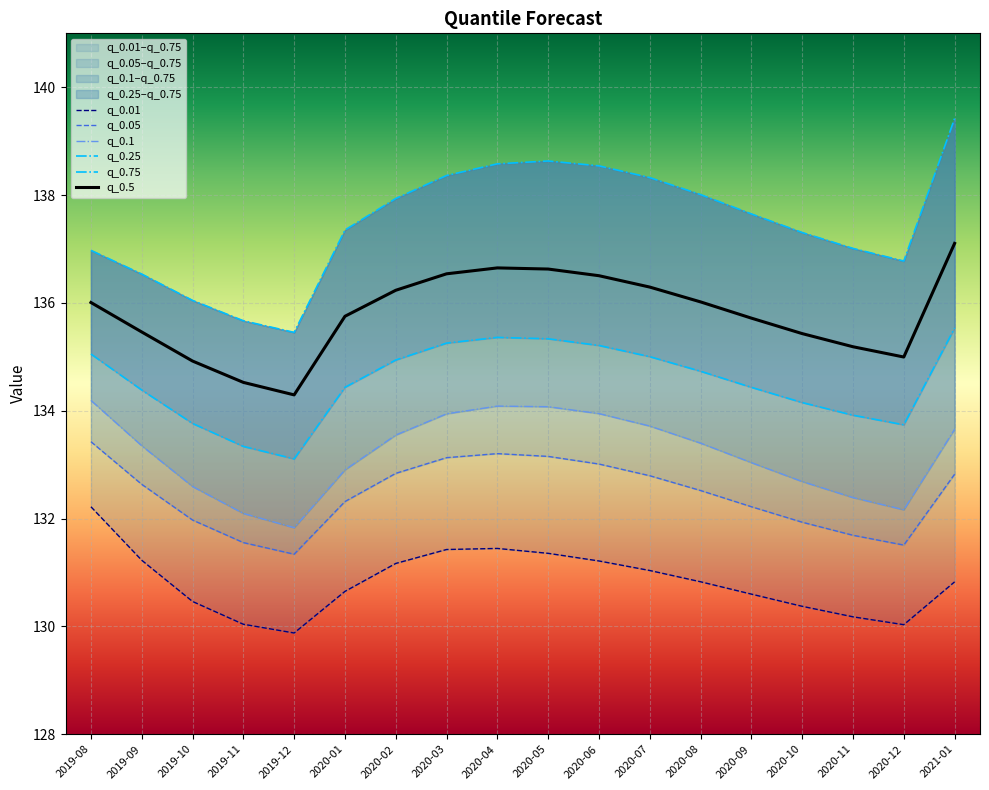

Is it true that q_0.05 equals 49.9 at 2020-06?

False